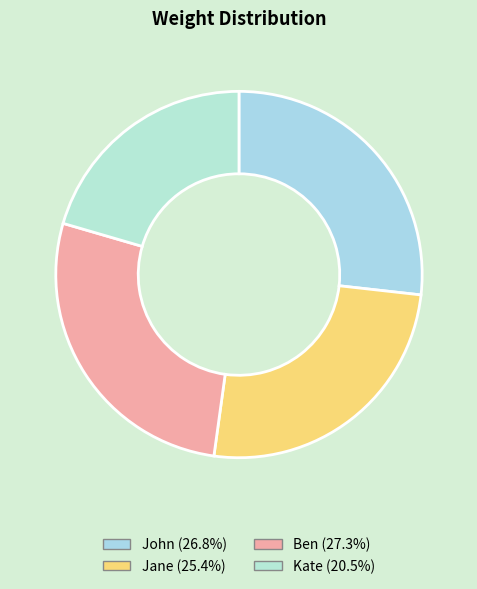

Is there any slice that represents more than half of the pie?

No